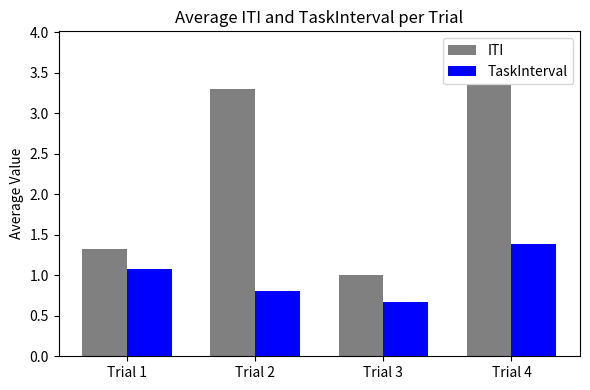

List the labels in order of TaskInterval value, largest first.

Trial 4, Trial 1, Trial 2, Trial 3